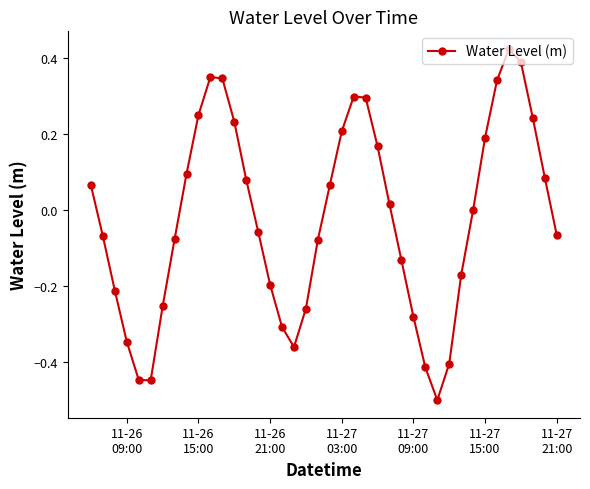

How many points are lower than both their immediate neighbors (excluding endpoints)?

3